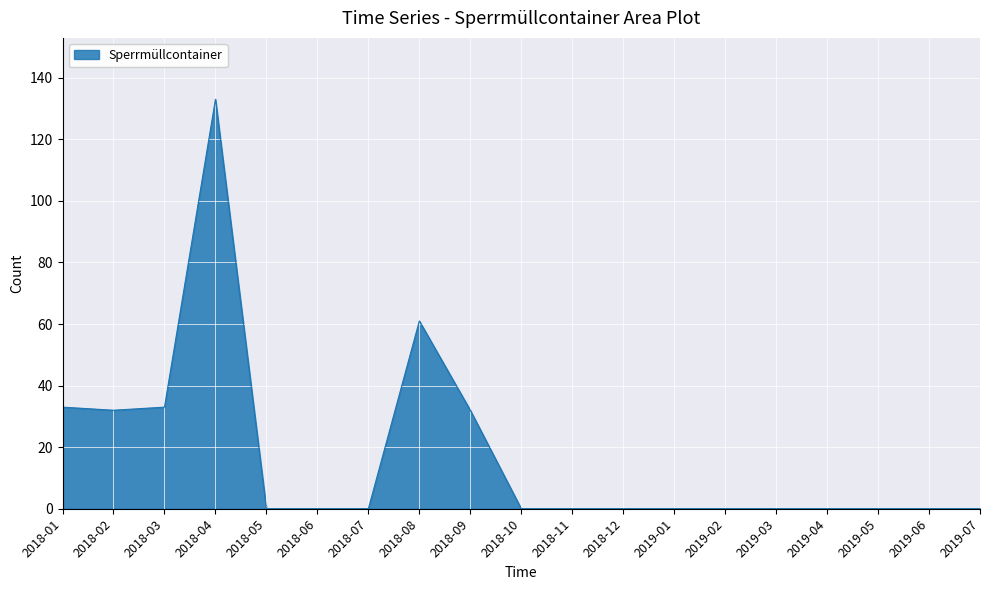

Which category has the highest value across all series?

2018-04